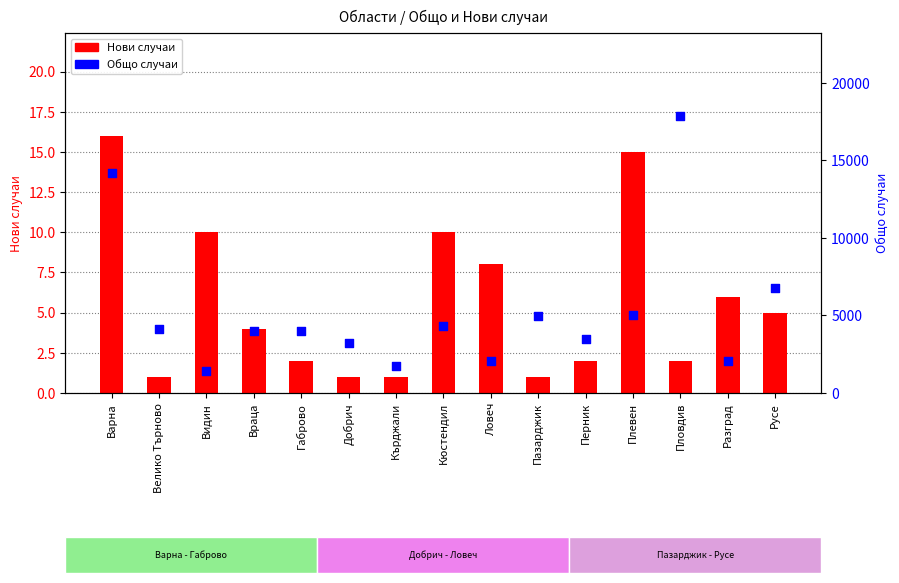

Is the value of Нови случаи at Плевен greater than the value of Общо случаи at Кюстендил?

No